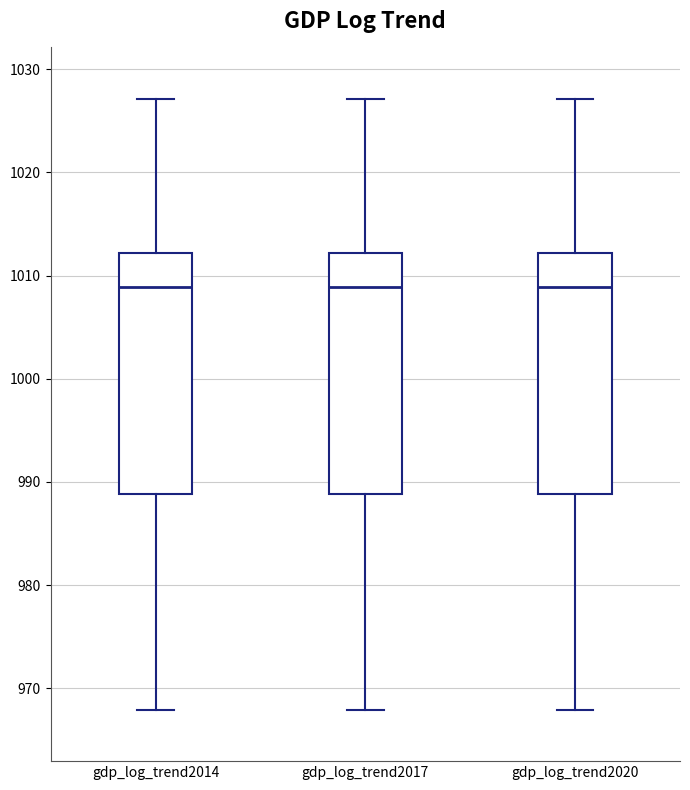

Reading left to right, read every box against the y-axis: the position of its median line, the range the box covers, and the ends of its whiskers. The values are not printed on the chart, so give them approximately, as read against the axis.

gdp_log_trend2014: median 1009, box 989 to 1012, whiskers 968 to 1027
gdp_log_trend2017: median 1009, box 989 to 1012, whiskers 968 to 1027
gdp_log_trend2020: median 1009, box 989 to 1012, whiskers 968 to 1027